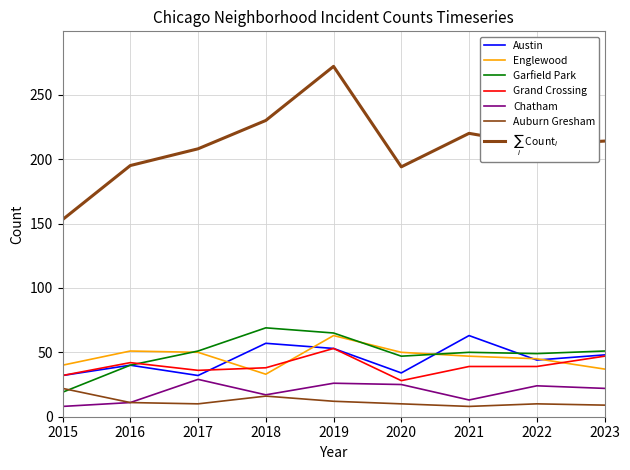

What is the highest value of the Auburn Gresham series?

22